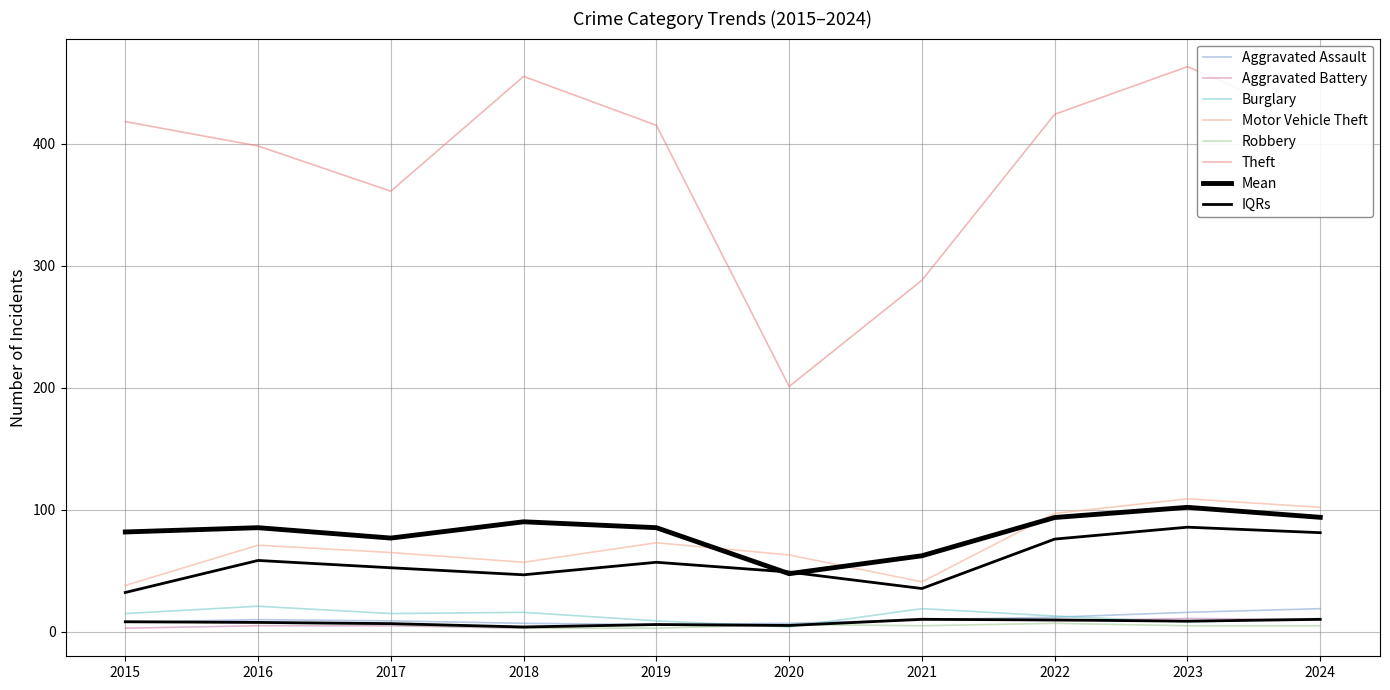

List the series in order of their peak value, highest first.

Theft, Motor Vehicle Theft, Burglary, Aggravated Assault, Aggravated Battery, Robbery